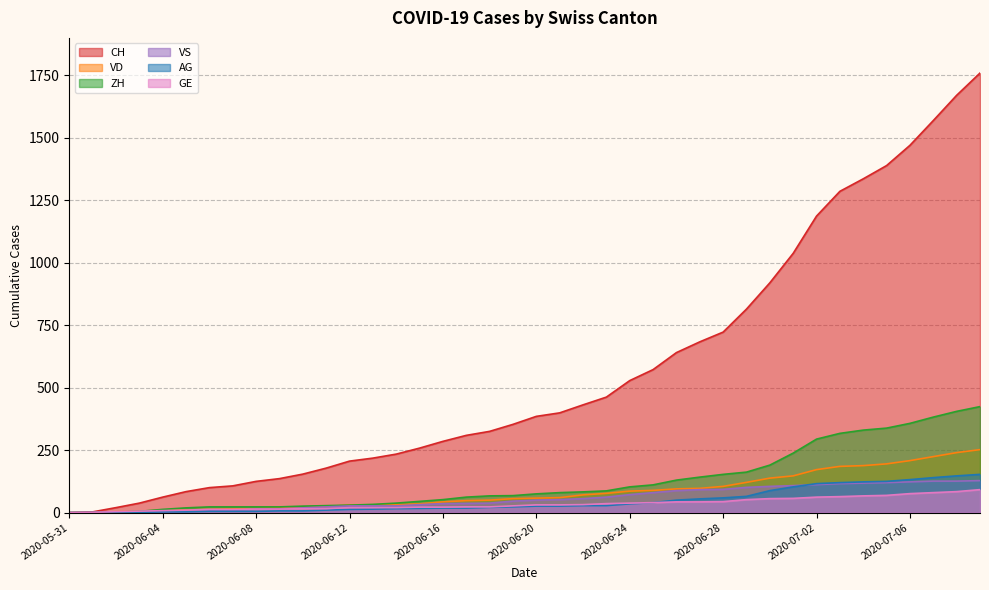

Does the chart have visible grid lines?

Yes